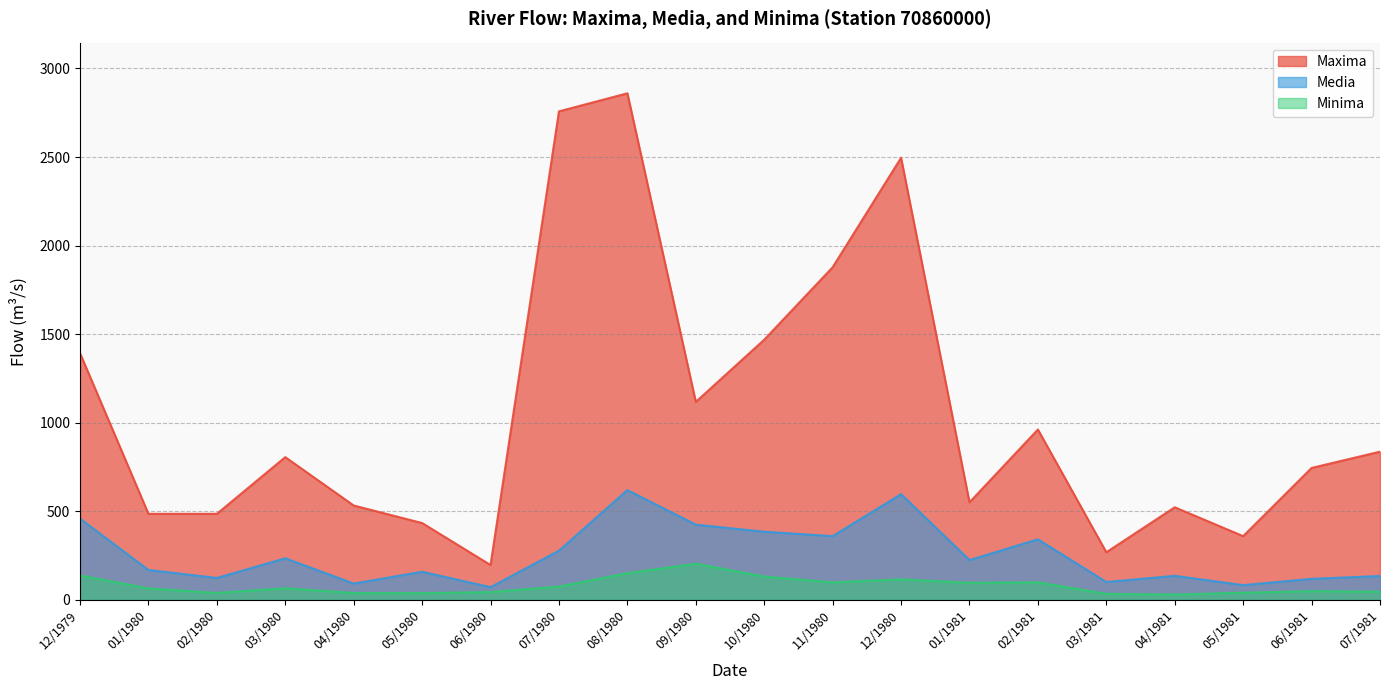

Reading left to right, extract all data points from this chart.

Maxima: 12/1979=1393.0	01/1980=486.0	02/1980=486.0	03/1980=806.0	04/1980=533.0	05/1980=434.0	06/1980=197.0	07/1980=2758.0	08/1980=2860.0	09/1980=1118.0	10/1980=1469.0	11/1980=1878.0	12/1980=2496.0	01/1981=551.0	02/1981=962.0	03/1981=269.0	04/1981=523.0	05/1981=360.0	06/1981=745.0	07/1981=837.0
Media: 12/1979=459.0	01/1980=169.0	02/1980=124.0	03/1980=235.0	04/1980=92.2	05/1980=159.0	06/1980=71.9	07/1980=278.0	08/1980=620.0	09/1980=425.0	10/1980=385.0	11/1980=360.0	12/1980=597.0	01/1981=225.0	02/1981=342.0	03/1981=101.0	04/1981=136.0	05/1981=83.5	06/1981=119.0	07/1981=135.0
Minima: 12/1979=138.0	01/1980=64.8	02/1980=39.5	03/1980=65.8	04/1980=38.8	05/1980=38.1	06/1980=44.6	07/1980=74.9	08/1980=151.0	09/1980=204.0	10/1980=132.0	11/1980=99.2	12/1980=116.0	01/1981=96.8	02/1981=99.2	03/1981=34.2	04/1981=30.0	05/1981=40.9	06/1981=49.4	07/1981=46.2